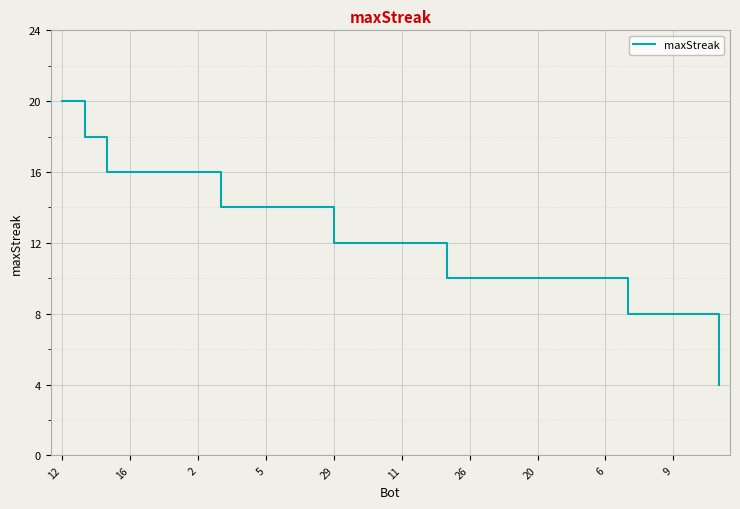

What is the maximum value shown in the chart?

20